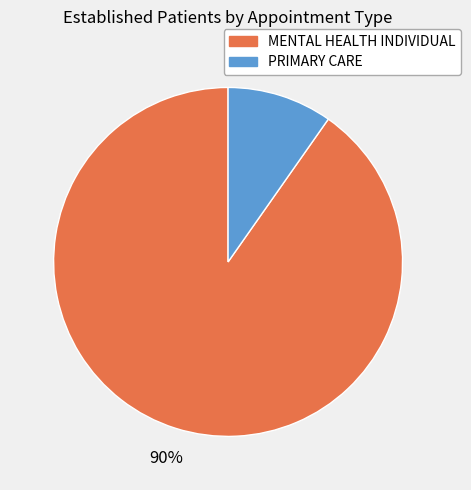

To the nearest percent, what is the average slice percentage?

50%